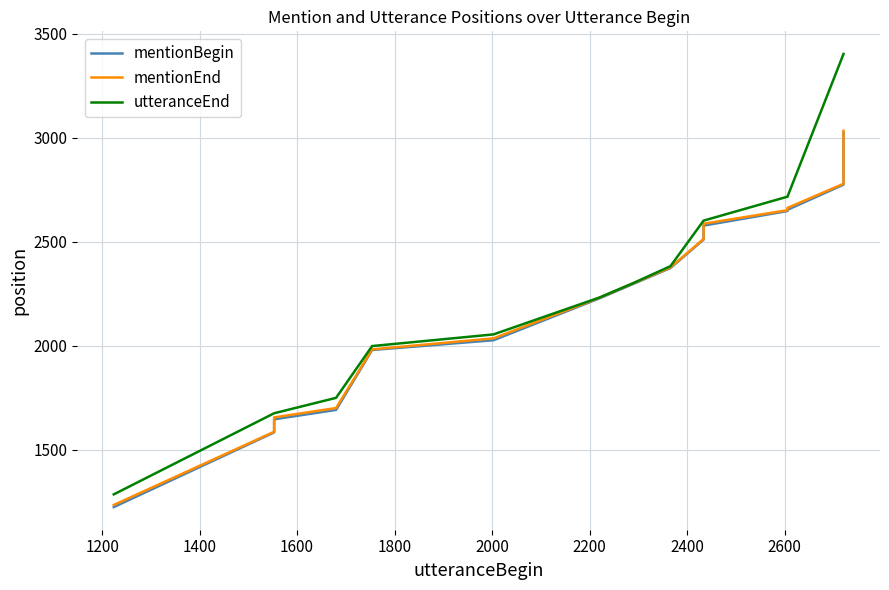

True or false: utteranceEnd has a value of 4104 at 2800.

False